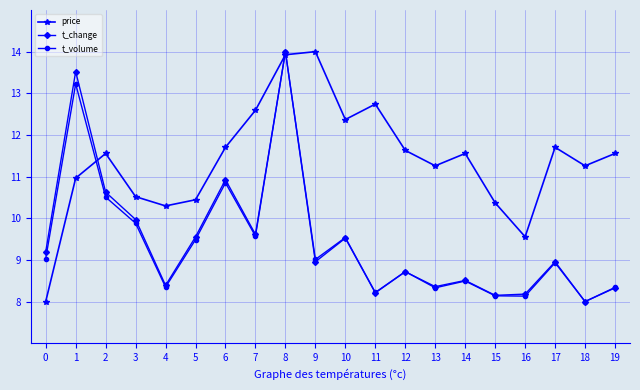

True or false: t_volume and price cross at least once.

True